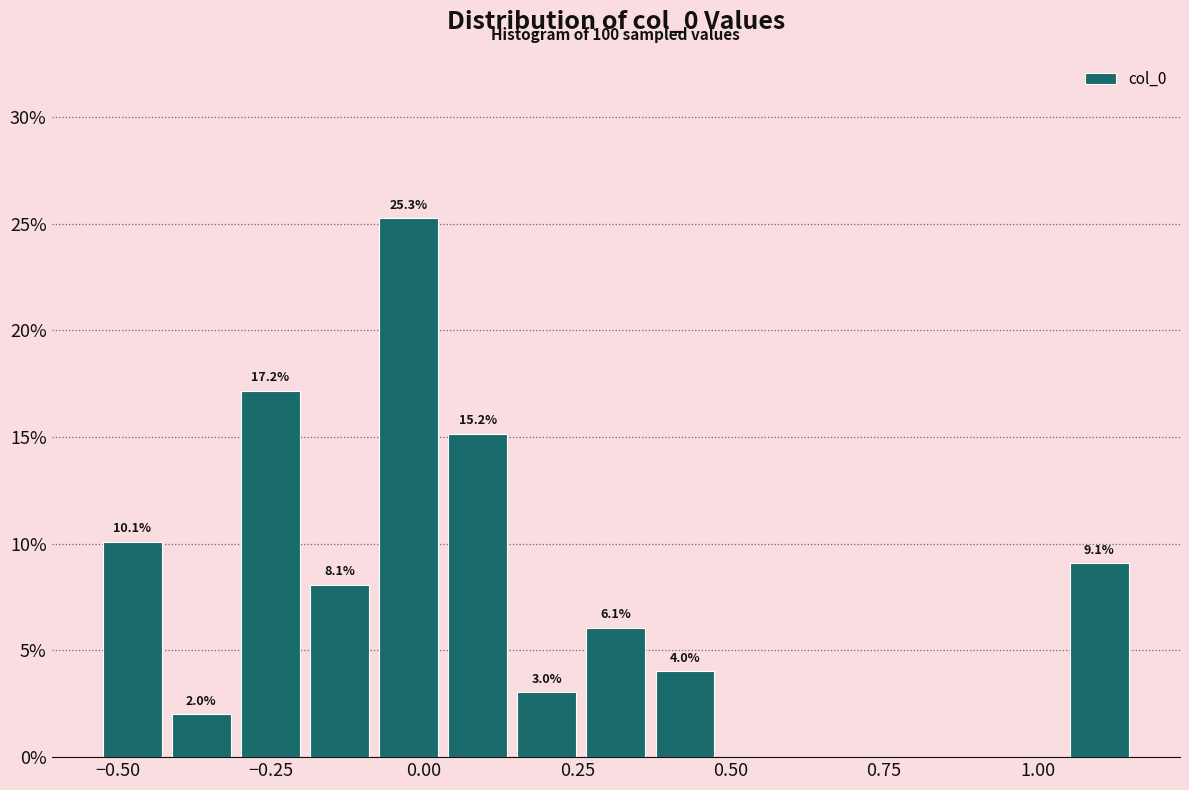

Read against the x-axis, roughly where is the centre of the tallest bar?

-0.05